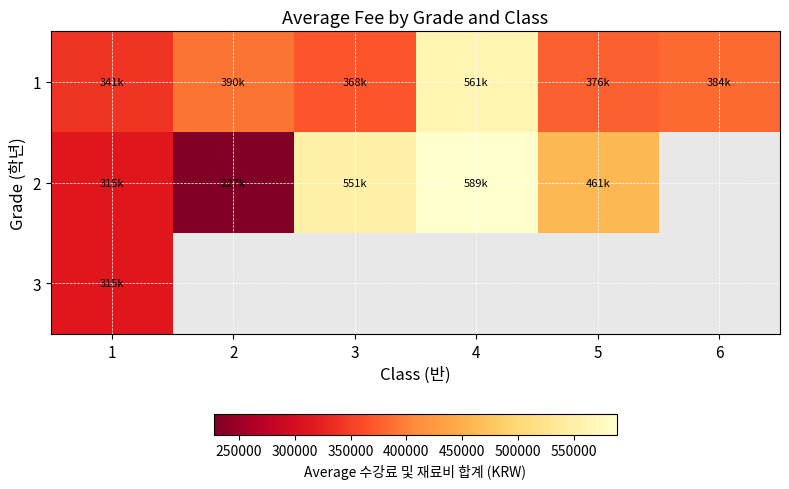

True or false: 2 has a value of 366855.2 at 2.

False